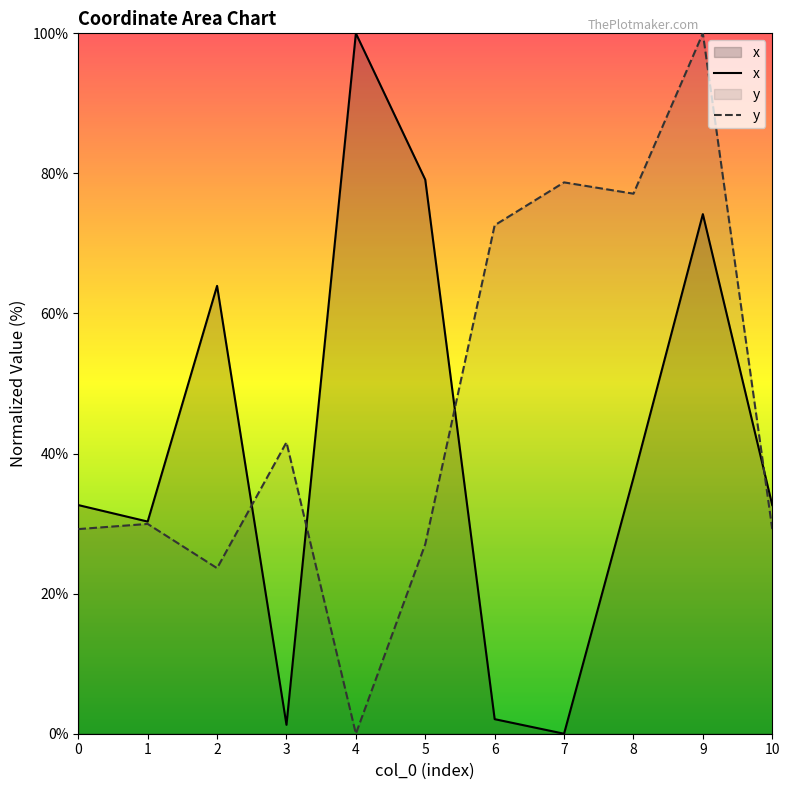

What is the difference between the second highest and second lowest values in the y series?

55.1